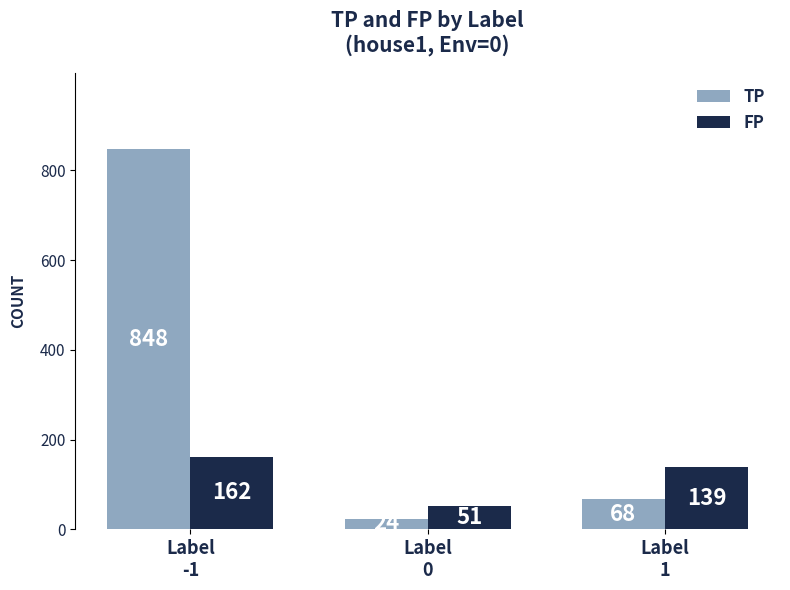

Rank the series by their maximum value, from lowest to highest.

FP, TP